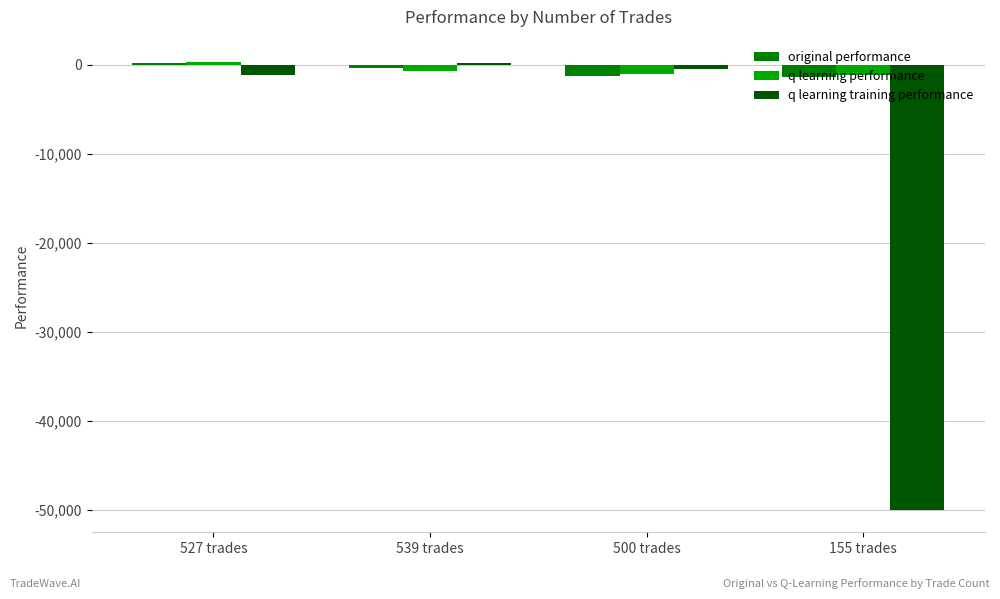

Where does the original performance series first go above -338?

527 trades